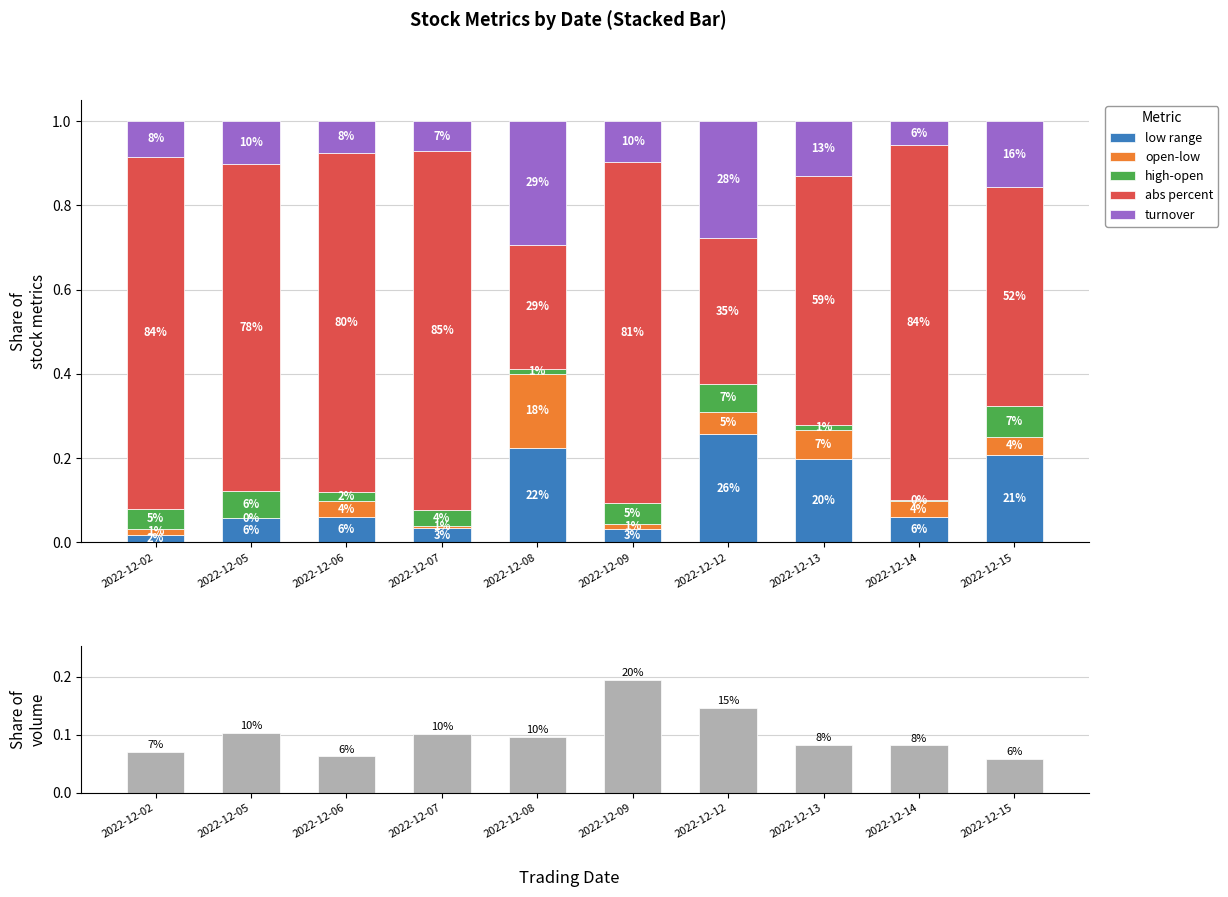

Which series has the largest total across all categories?

abs percent